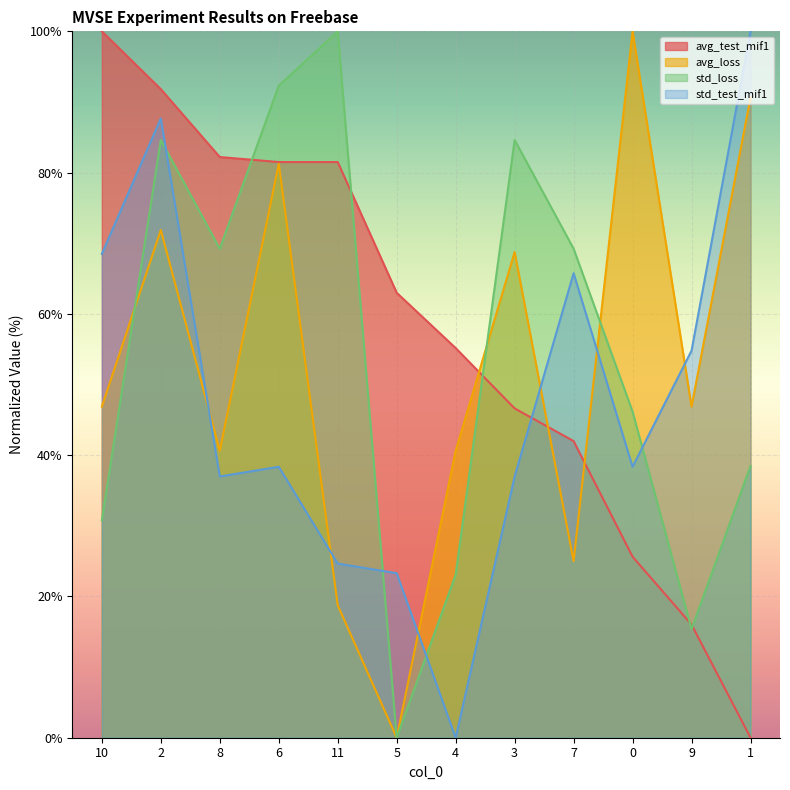

How many lines are shown in the chart?

4